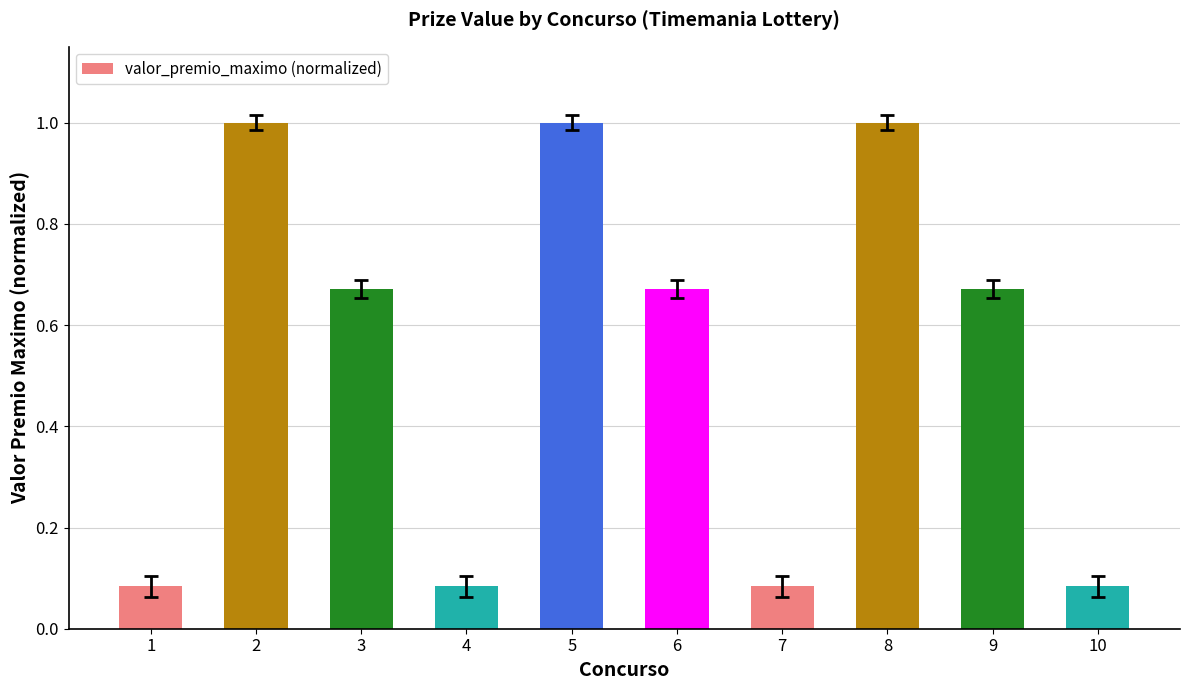

Between 7 and 5, which is larger?

5